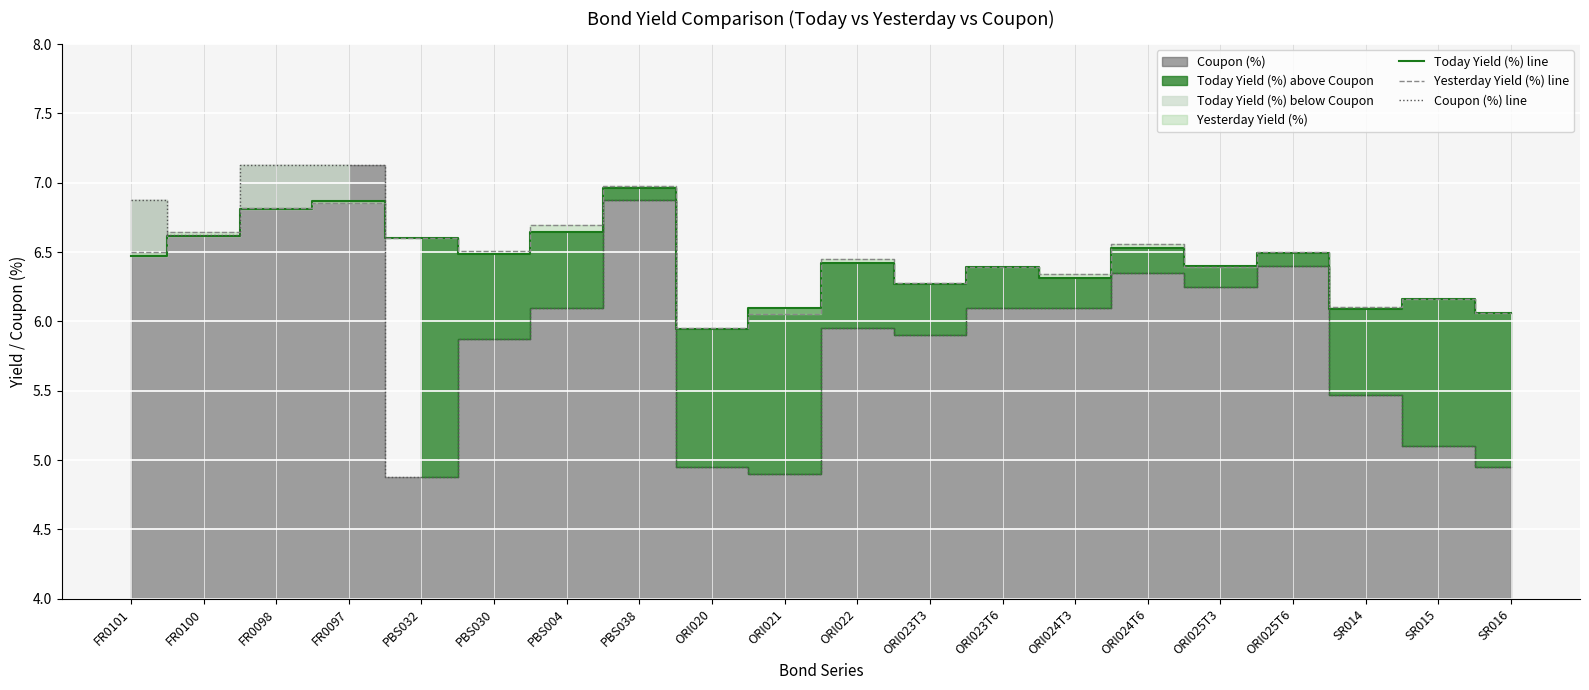

How many values in the Coupon (%) line series are below 6?

9